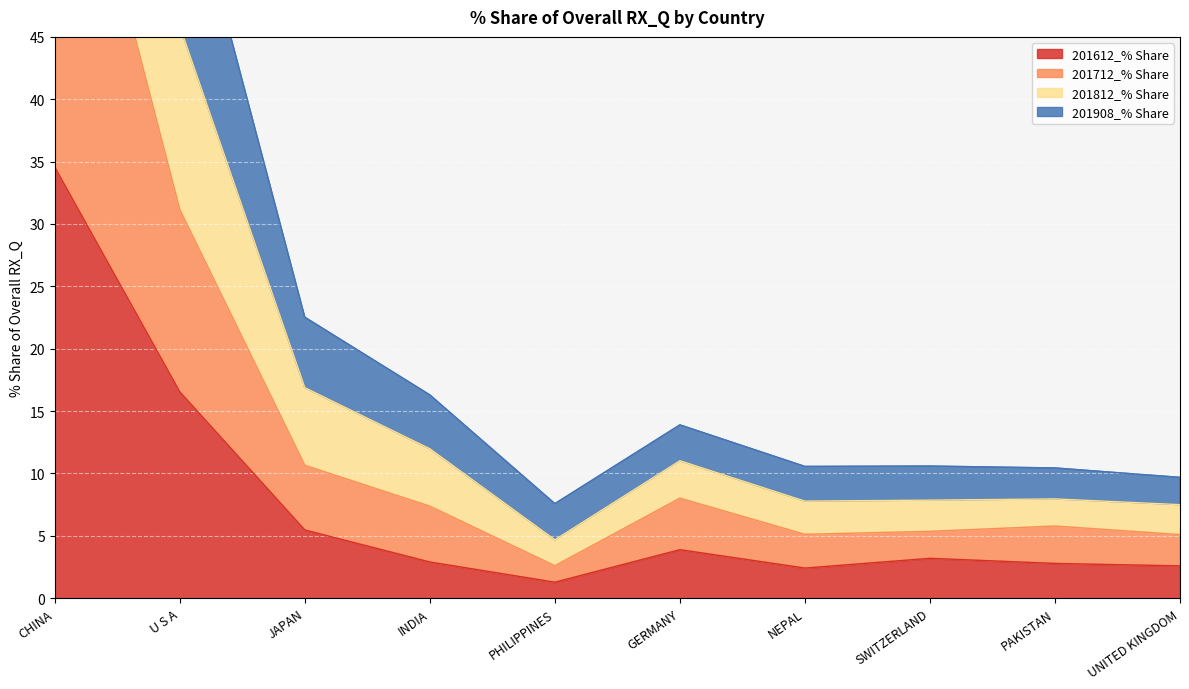

How many interior local peaks does the 201712_% Share series have?

2